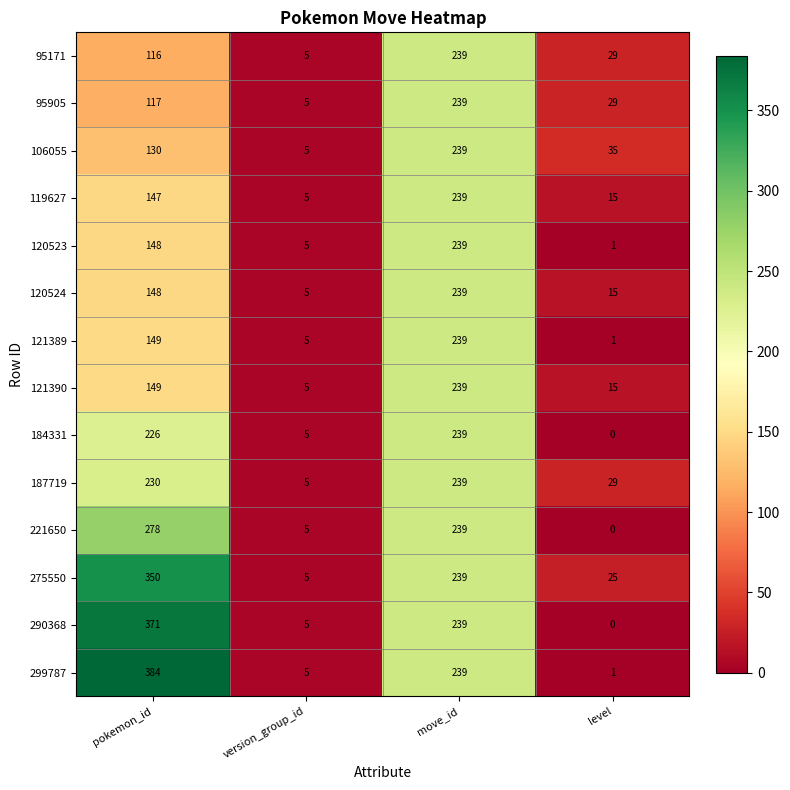

True or false: 95905 has a value of 402 at move_id.

False